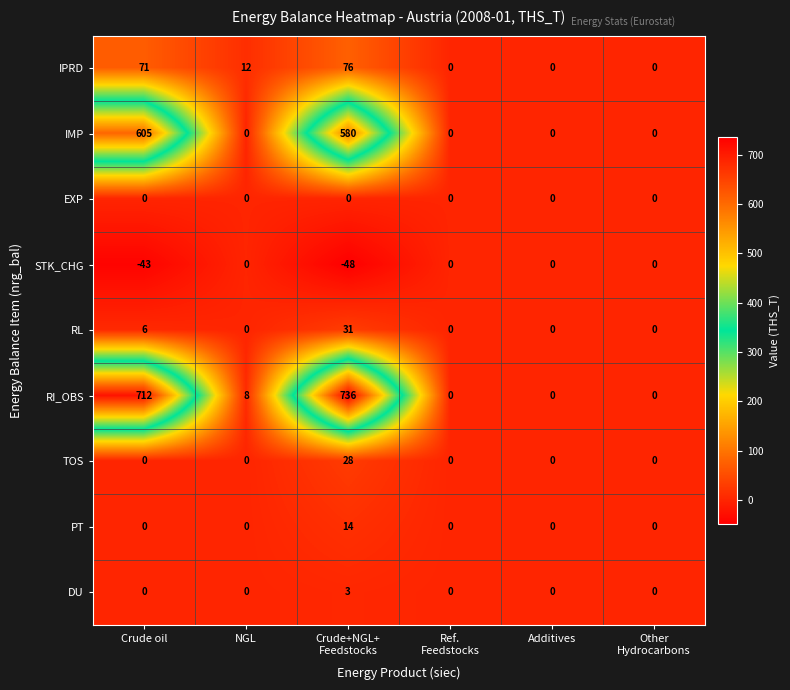

What is the difference between the maximum and second lowest values in the DU series?

3